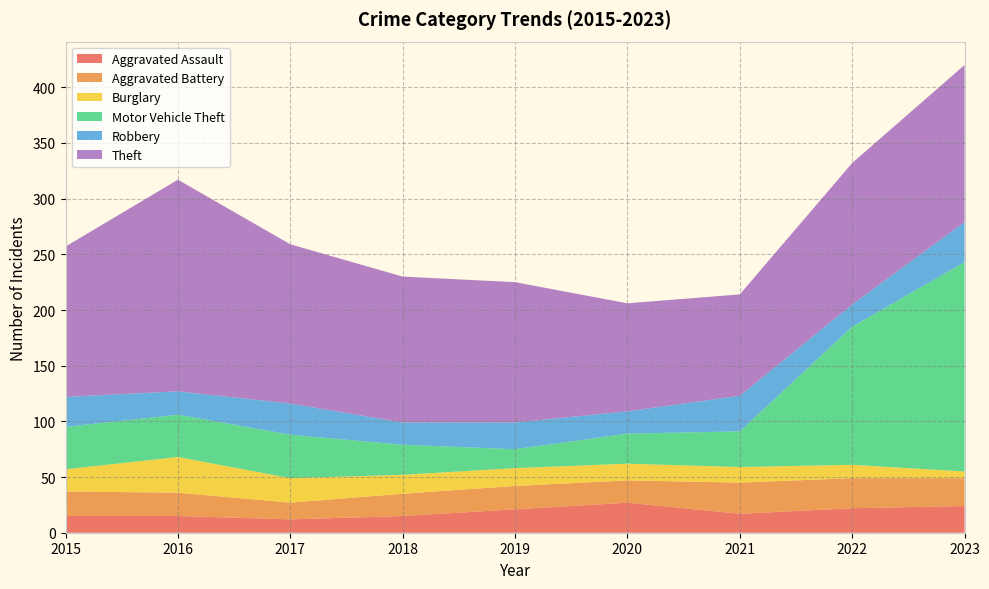

Reading left to right, what are all the values shown in this chart?

Aggravated Assault: 15	15	12	15	21	27	17	22	24
Aggravated Battery: 22	21	15	20	21	20	28	27	25
Burglary: 20	32	22	17	16	15	14	12	6
Motor Vehicle Theft: 38	38	39	27	17	27	32	124	188
Robbery: 27	21	28	20	24	20	32	20	36
Theft: 135	190	143	131	126	97	91	127	141